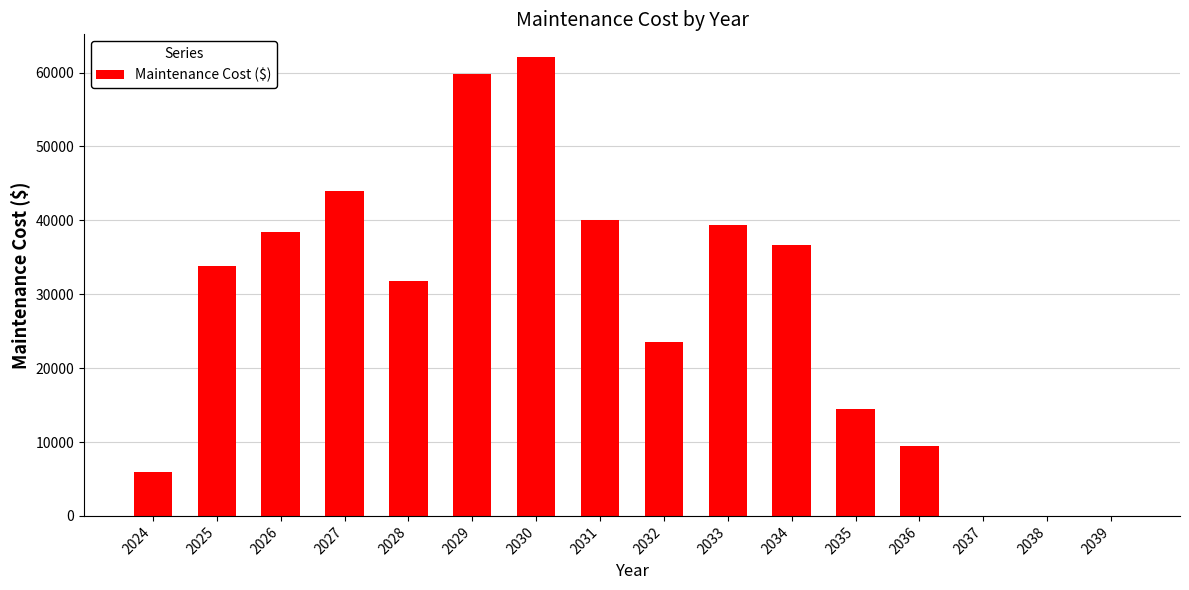

Is it true that the value at 2036 is 5516.6?

False